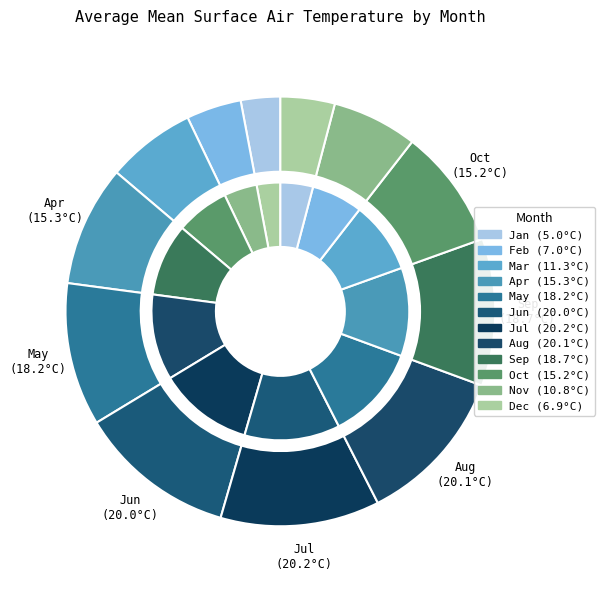

Count the number of slices in the pie.

12